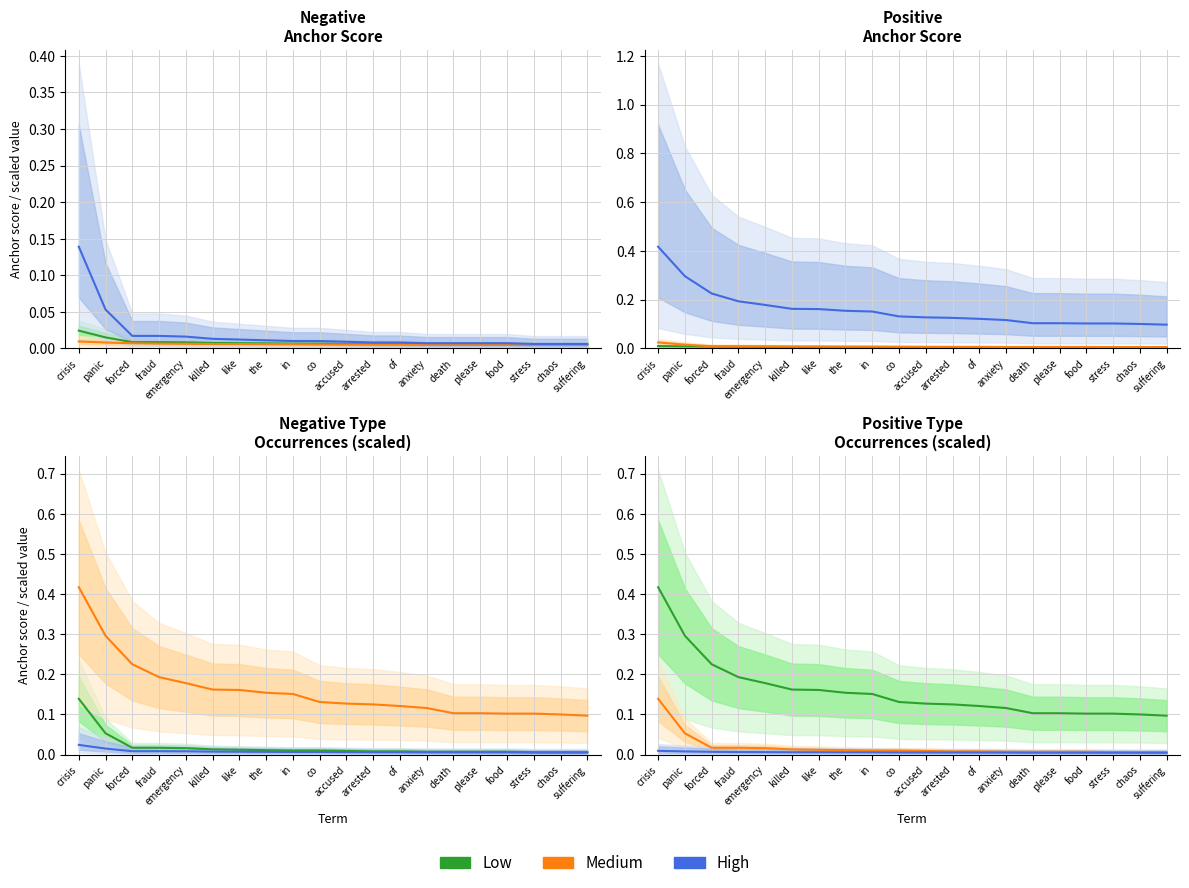

At how many categories does at least one series exceed 0?

20